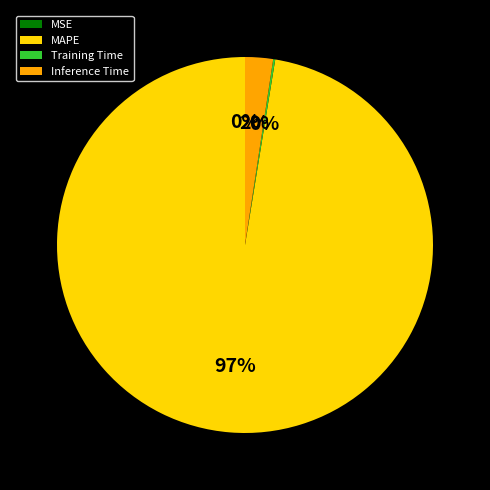

The Inference Time slice represents 15% of the pie. True or false?

False